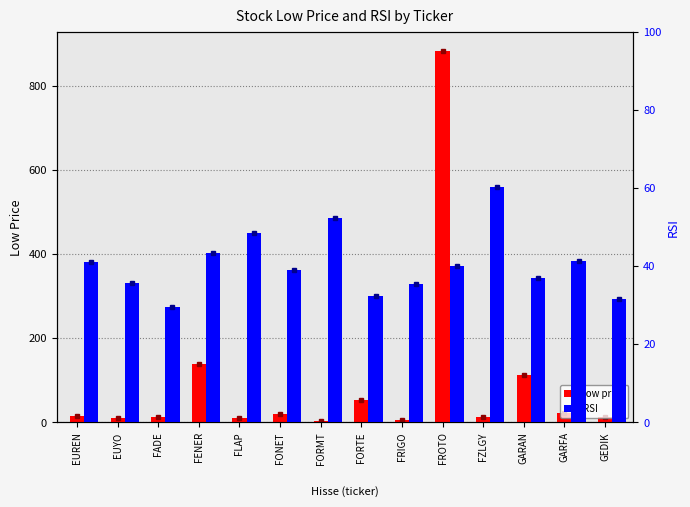

What is the label of the 14th bar from the left?

GEDIK